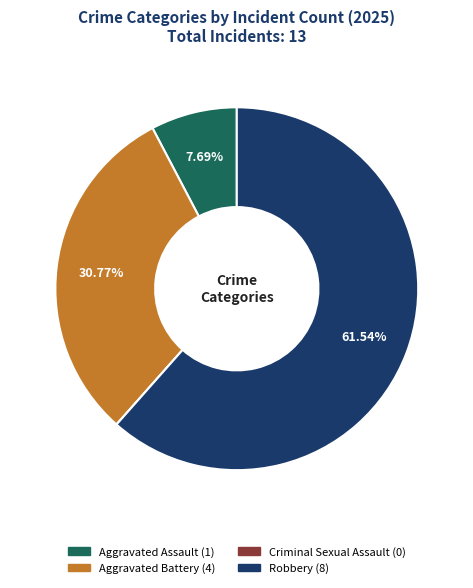

Which slice represents more than half of the pie?

Robbery